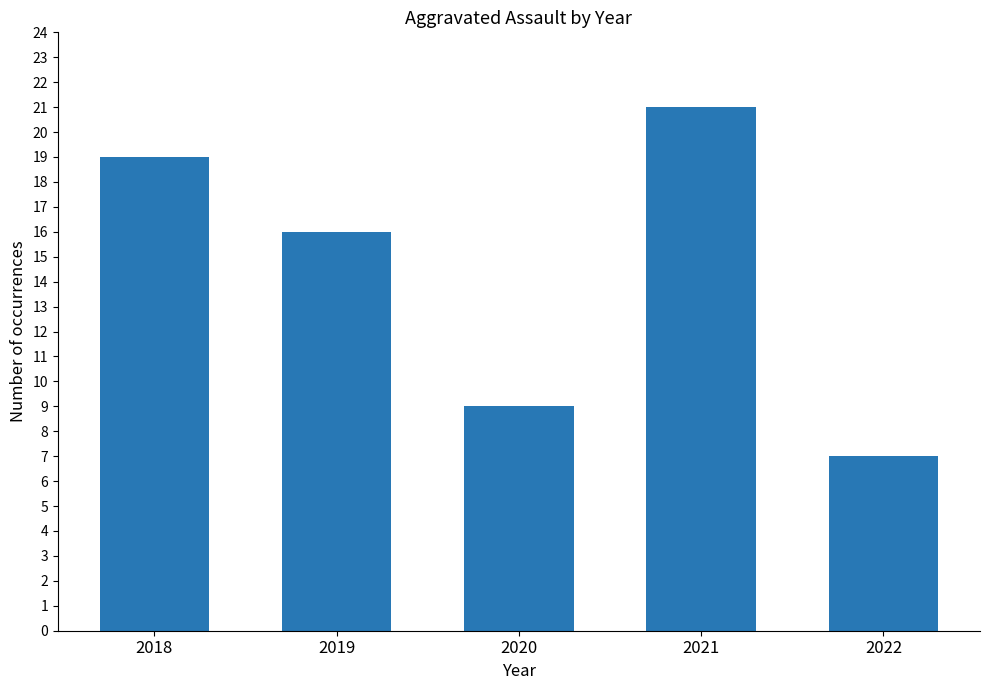

Read the value at 2020, to the nearest 5.

10